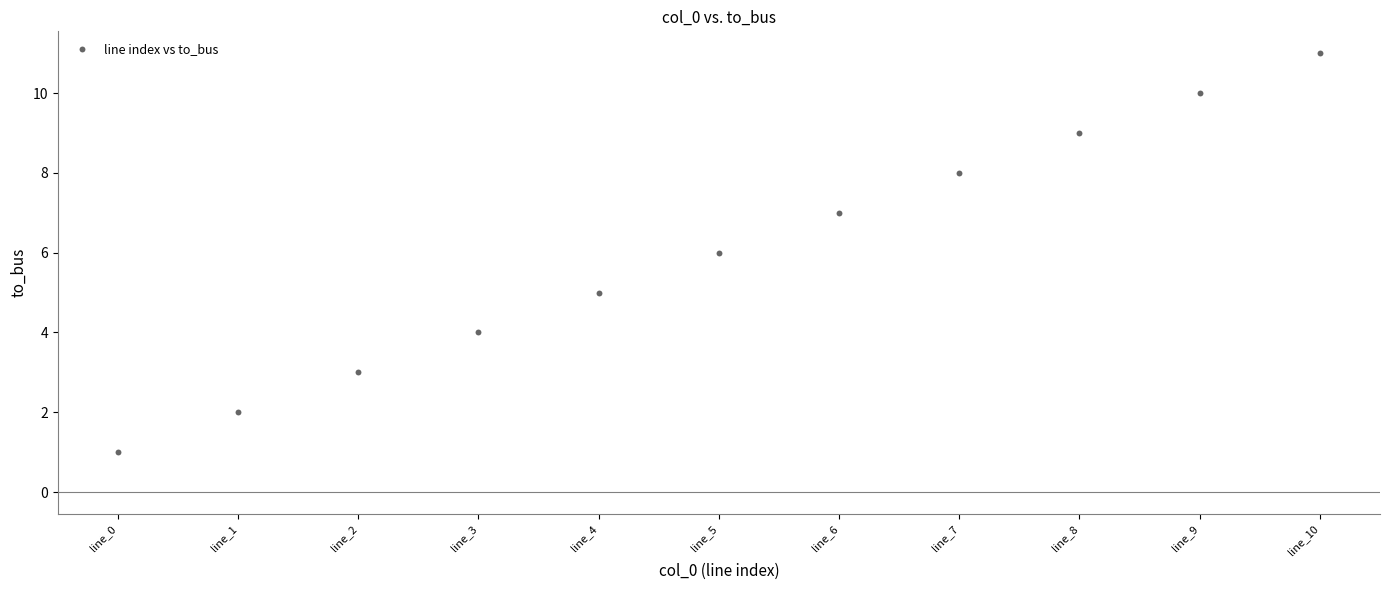

What is the average Y value?

6